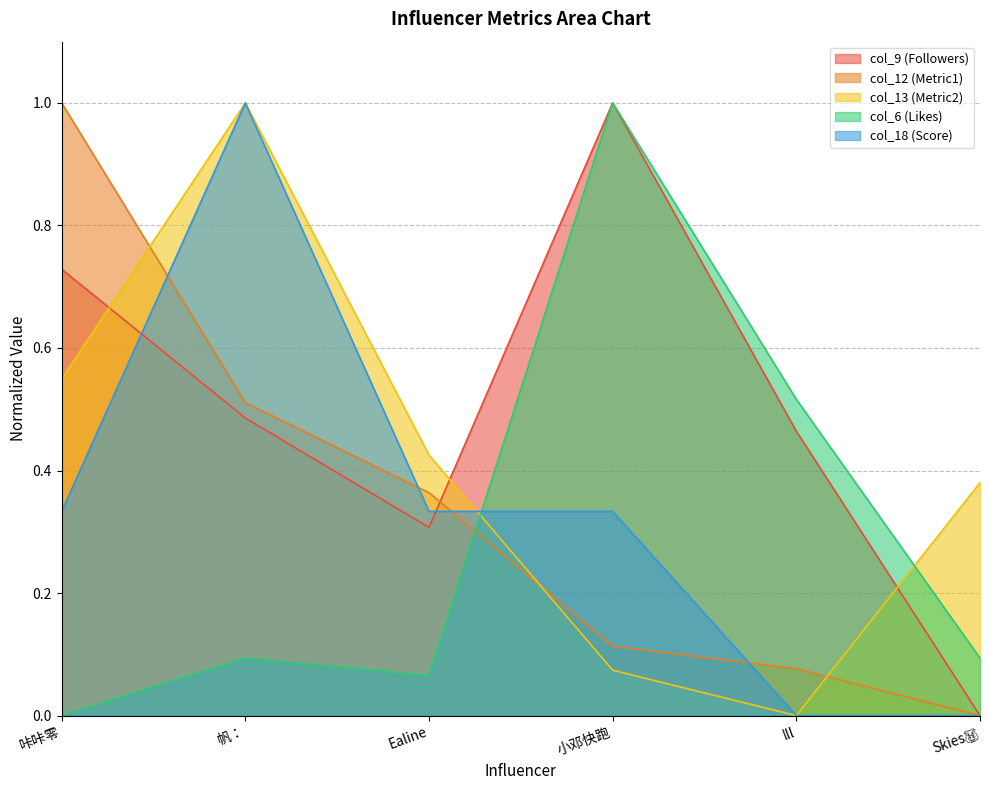

What is the label of the 1st point from the left?

咔咔零